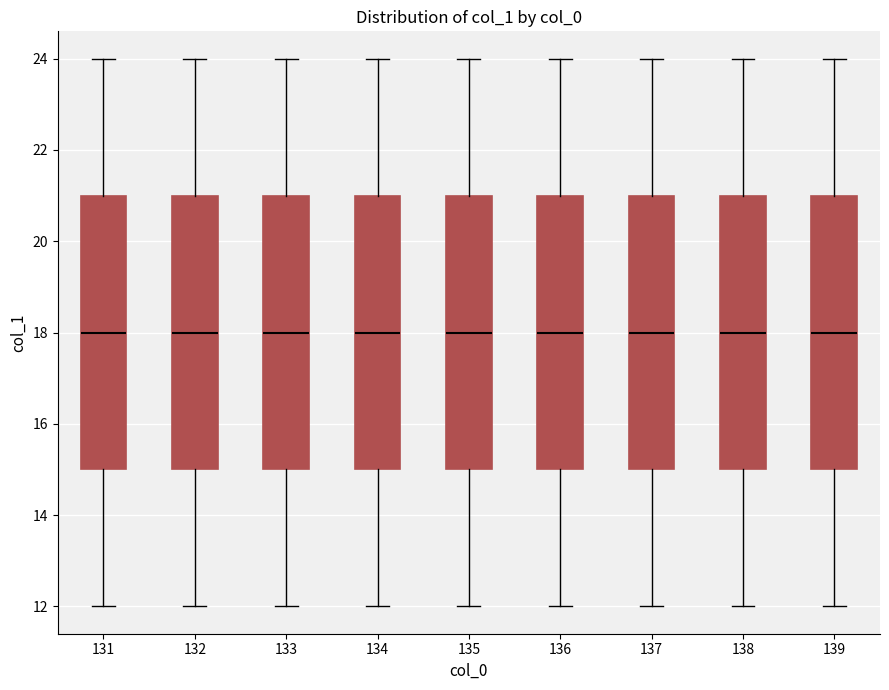

Reading left to right, read every box against the y-axis: the position of its median line, the range the box covers, and the ends of its whiskers. The values are not printed on the chart, so give them approximately, as read against the axis.

131: median 18, box 15 to 21, whiskers 12 to 24
132: median 18, box 15 to 21, whiskers 12 to 24
133: median 18, box 15 to 21, whiskers 12 to 24
134: median 18, box 15 to 21, whiskers 12 to 24
135: median 18, box 15 to 21, whiskers 12 to 24
136: median 18, box 15 to 21, whiskers 12 to 24
137: median 18, box 15 to 21, whiskers 12 to 24
138: median 18, box 15 to 21, whiskers 12 to 24
139: median 18, box 15 to 21, whiskers 12 to 24